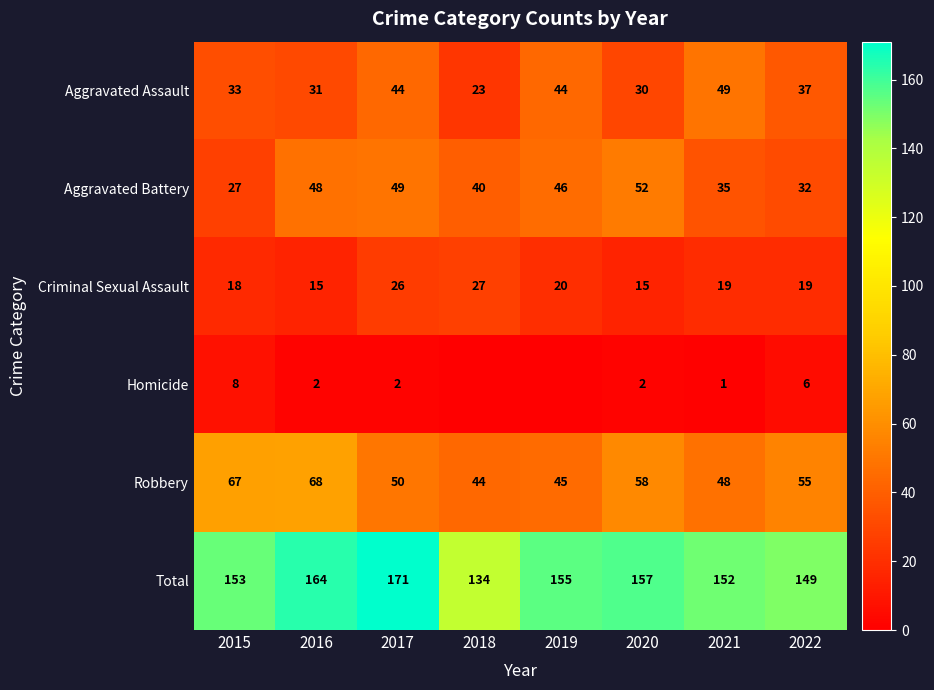

Is the value of Robbery at 2017 greater than the value of Criminal Sexual Assault at 2015?

Yes